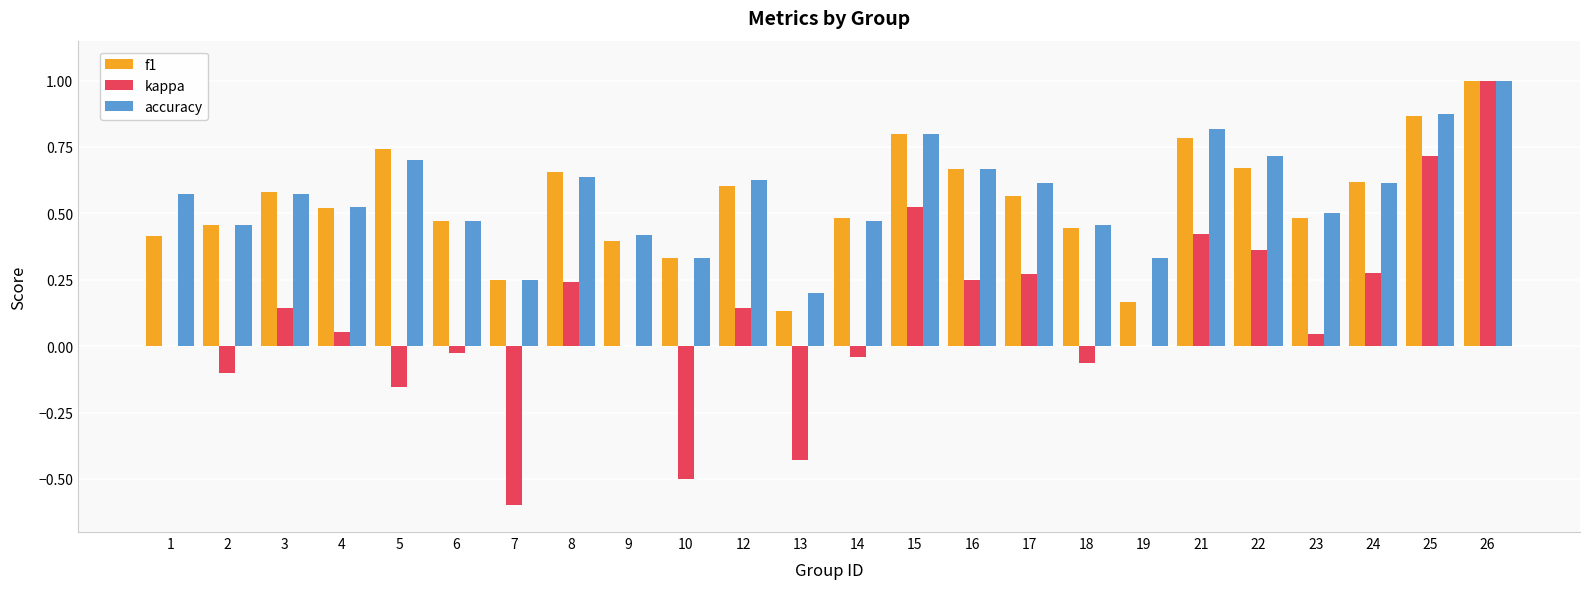

What is the maximum value shown in the chart?

1.0